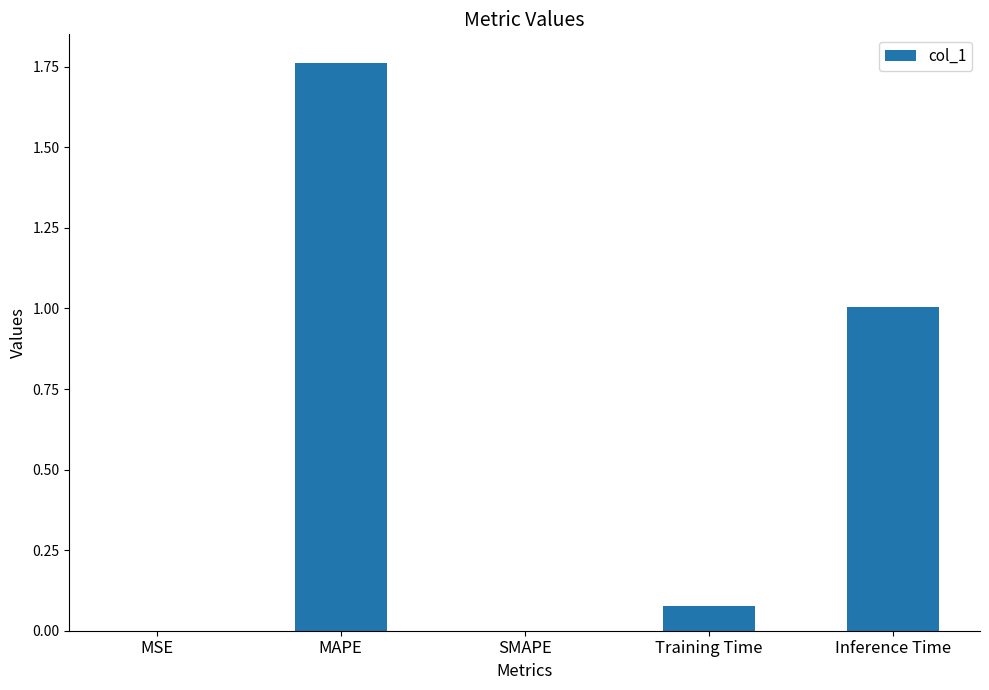

Which has a higher value, SMAPE or Training Time?

Training Time